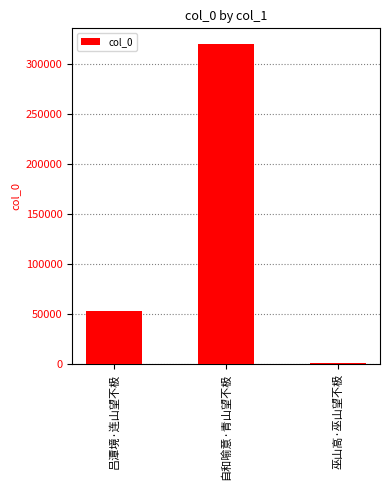

Which label corresponds to the largest value in the chart?

自和喻意·青山望不极